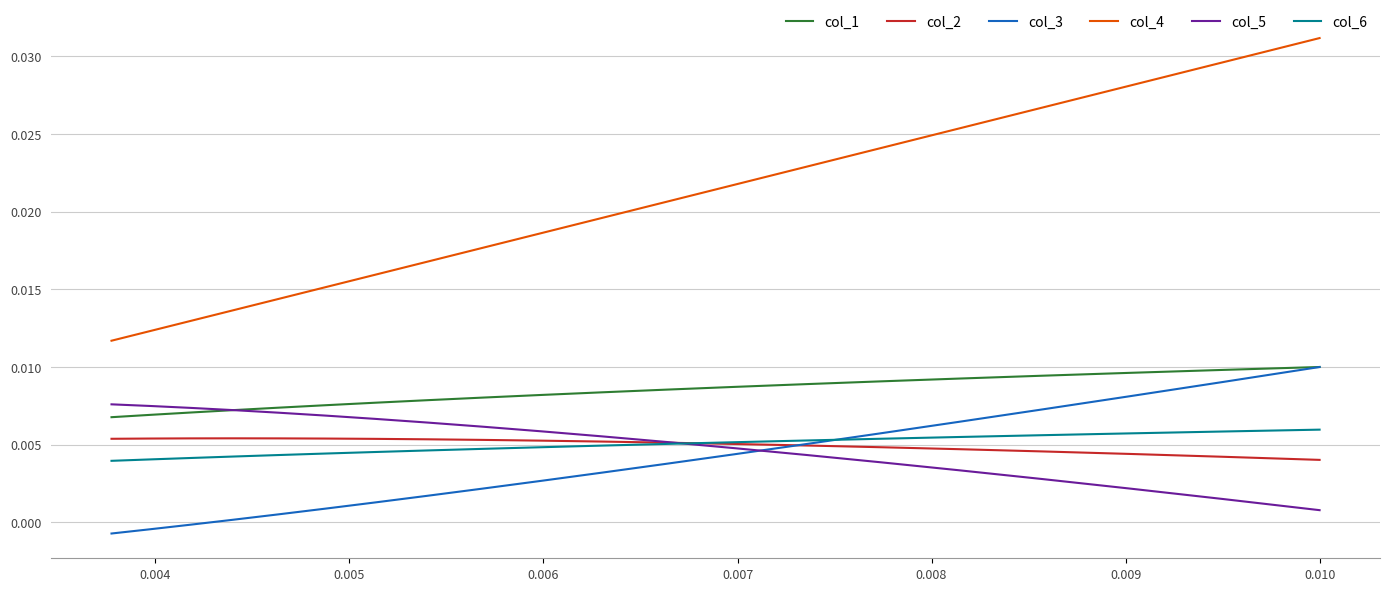

What is the total value across all series at 0.006?

0.1